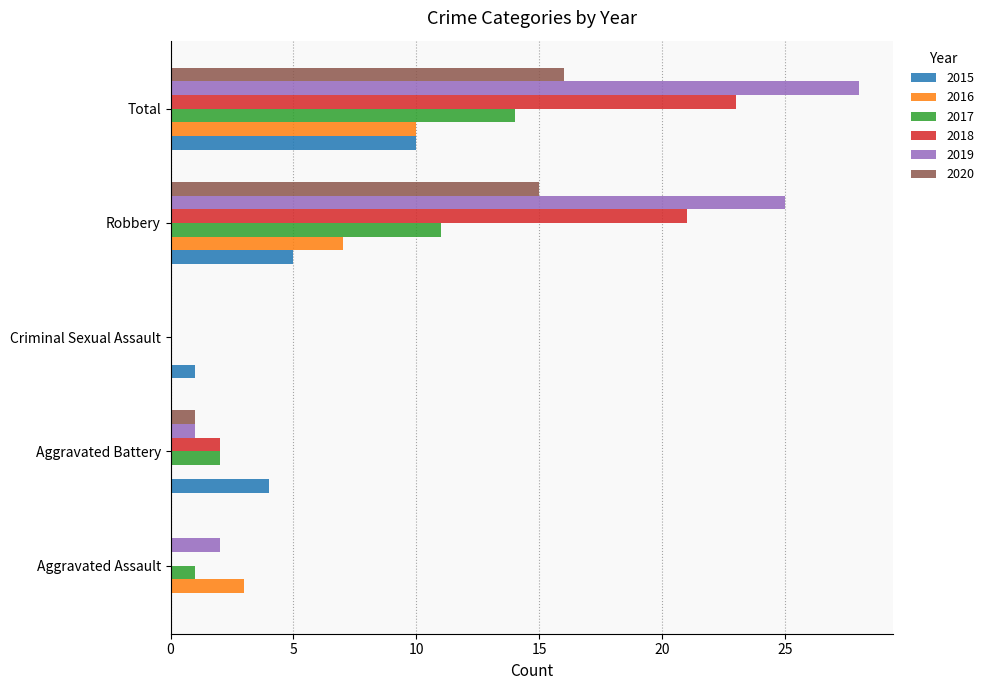

What are all the series names shown in the legend?

2015, 2016, 2017, 2018, 2019, 2020